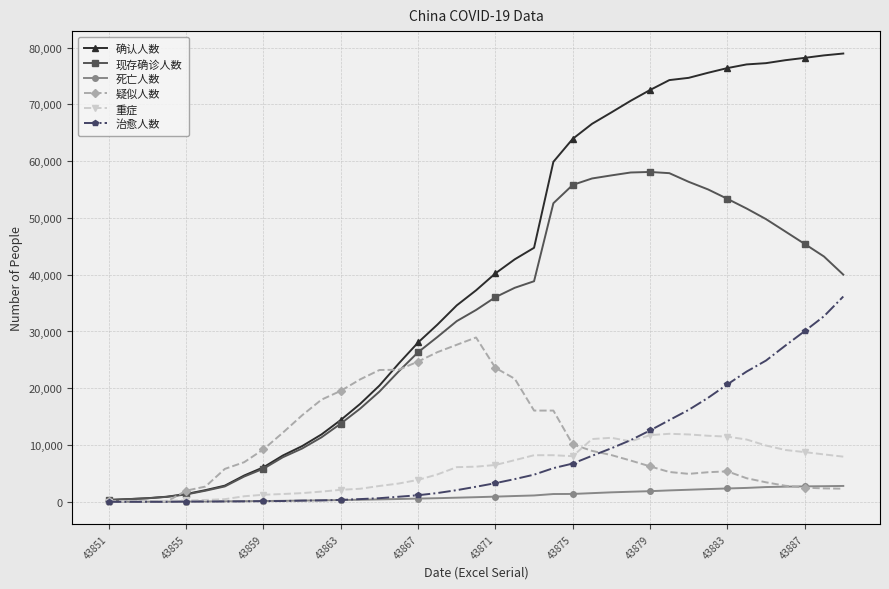

What is the greatest value displayed?

78959